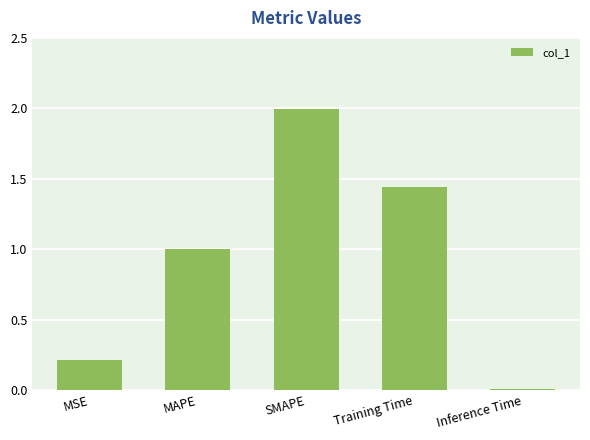

What is the sum of the values at MSE and MAPE?

1.2